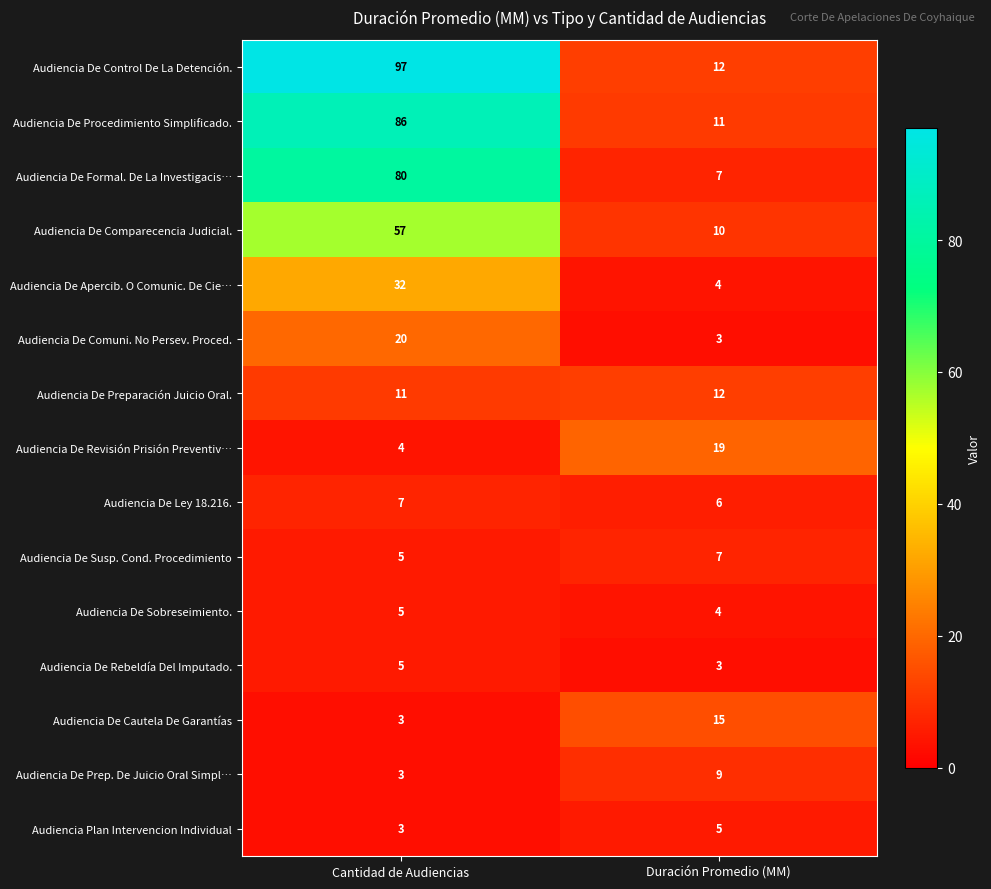

How many categories are shown in the chart?

2